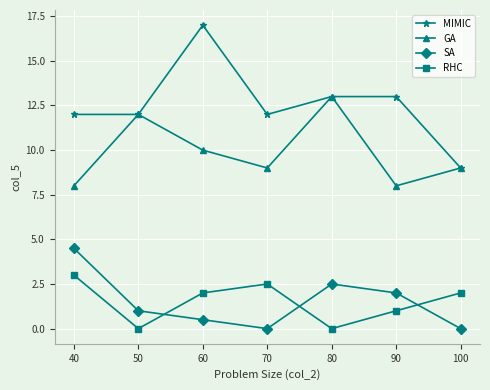

Reading left to right, extract all data points from this chart.

MIMIC: 12.0	12.0	17.0	12.0	13.0	13.0	9.0
GA: 8.0	12.0	10.0	9.0	13.0	8.0	9.0
SA: 4.5	1.0	0.5	0.0	2.5	2.0	0.0
RHC: 3.0	0.0	2.0	2.5	0.0	1.0	2.0